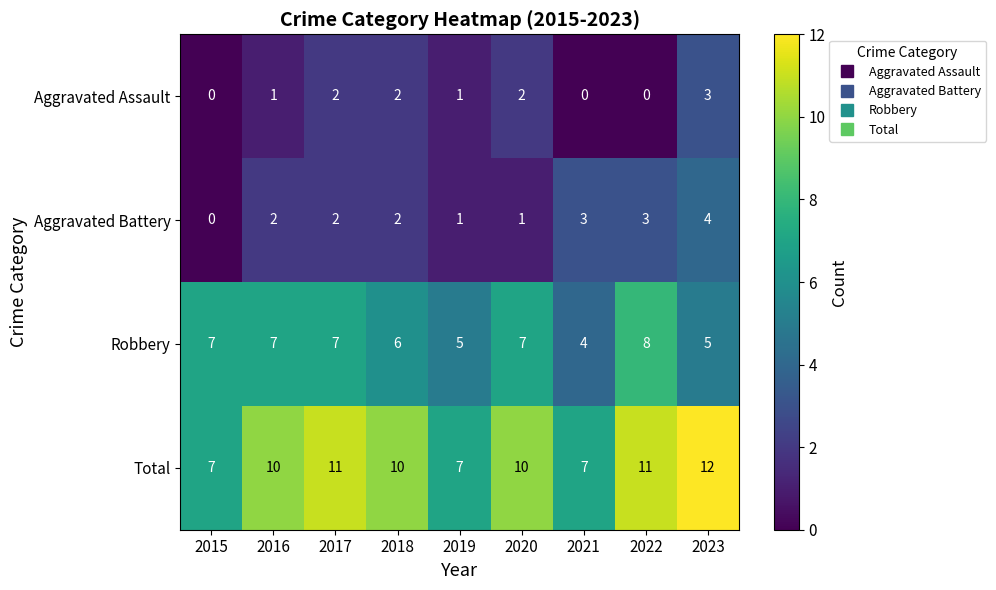

How many Aggravated Battery values are between 1 and 3?

7